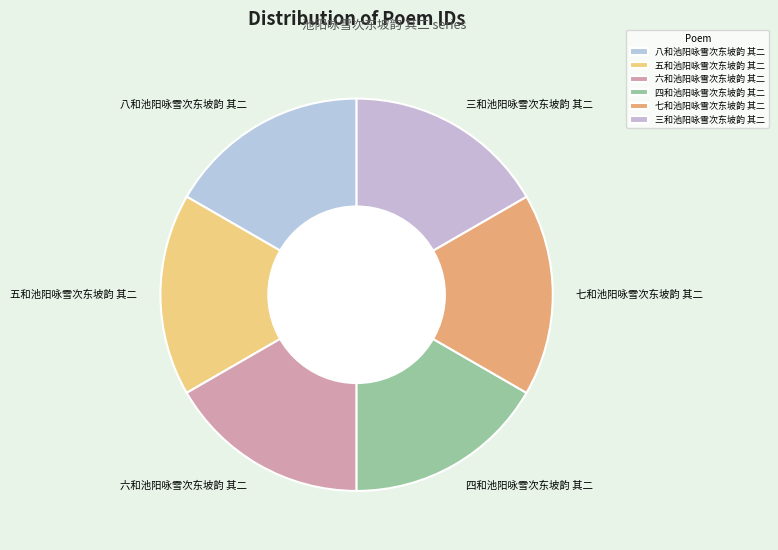

Does 六和池阳咏雪次东坡韵 其二 represent more than half of the total?

No